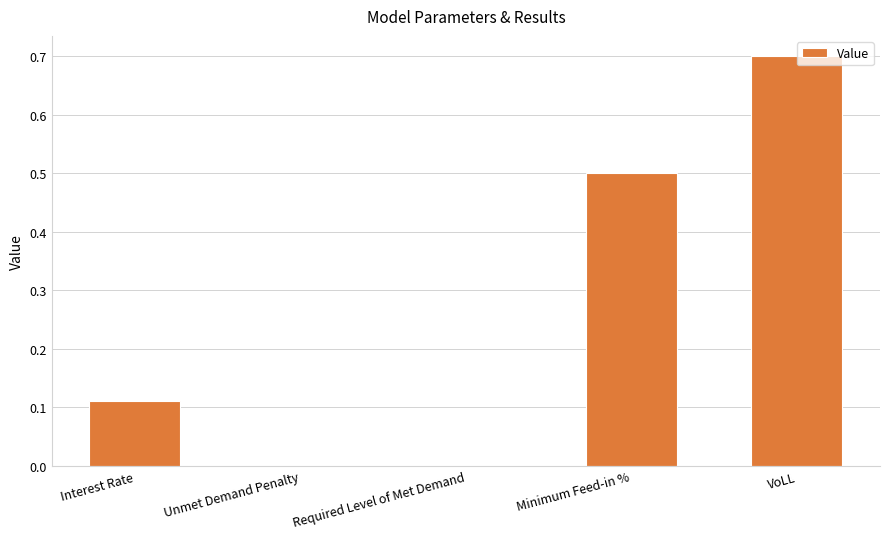

How many values are between 0 and 1?

5